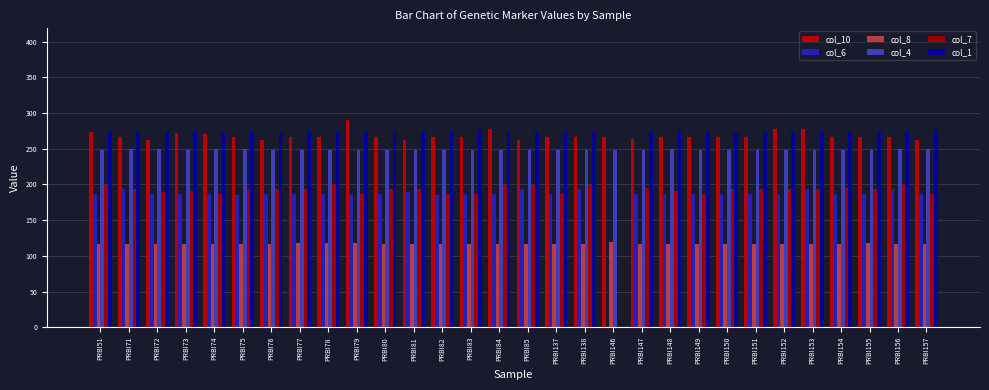

Reading right to left, transcribe all the data shown in this chart.

col_10: 262	266	266	266	278	278	266	266	266	266	264	266	266	266	262	278	266	266	262	266	290	266	266	262	266	270	272	262	266	274
col_6: 187	193	187	187	193	187	187	187	187	187	187	0	193	187	193	187	187	185	189	187	187	187	187	187	185	187	187	187	193	187
col_8: 116	116	118	116	116	116	116	116	116	116	116	120	116	116	116	116	116	116	116	116	118	118	118	116	116	116	116	116	116	116
col_4: 250	250	248	248	248	248	248	248	248	250	248	248	248	248	248	248	248	248	248	248	248	248	248	248	250	250	248	250	250	248
col_7: 187	199	193	195	193	193	193	193	187	191	195	0	199	187	199	199	187	187	193	193	187	201	193	193	193	187	191	189	193	199
col_1: 275	275	275	275	273	275	275	273	275	275	273	0	273	273	275	275	275	275	275	275	275	273	273	273	273	273	275	275	275	275